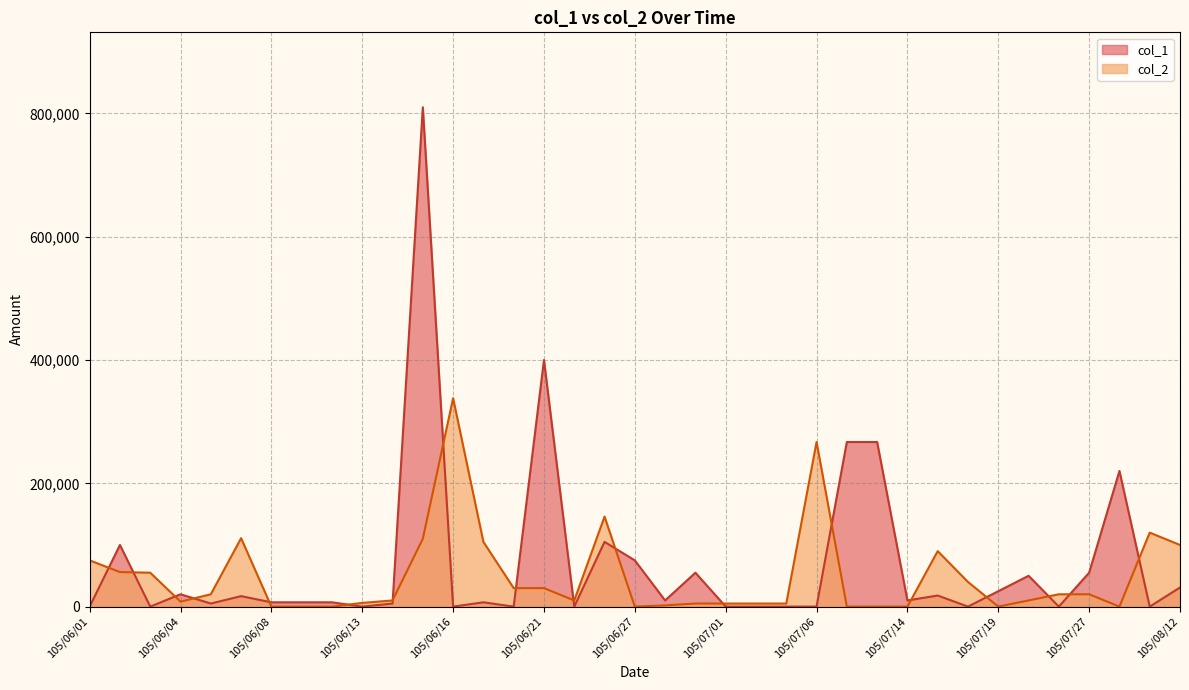

Which label corresponds to the smallest value in the chart?

105/06/01